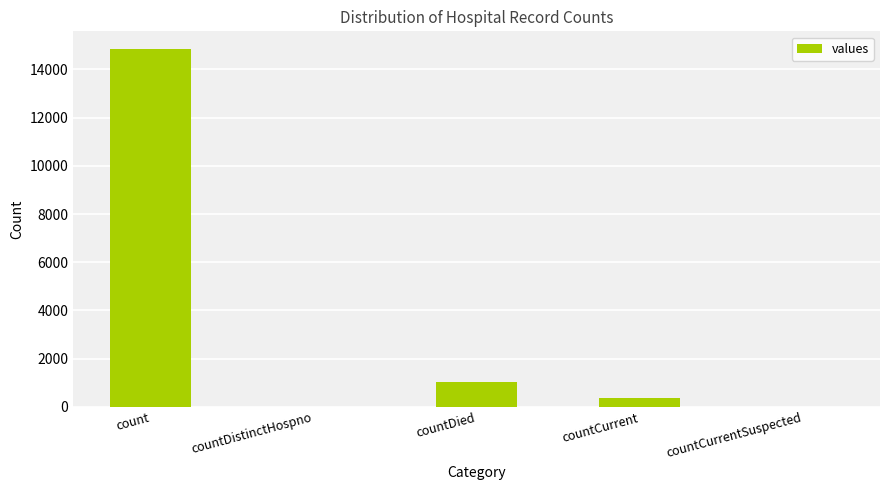

How many categories are shown in the chart?

5